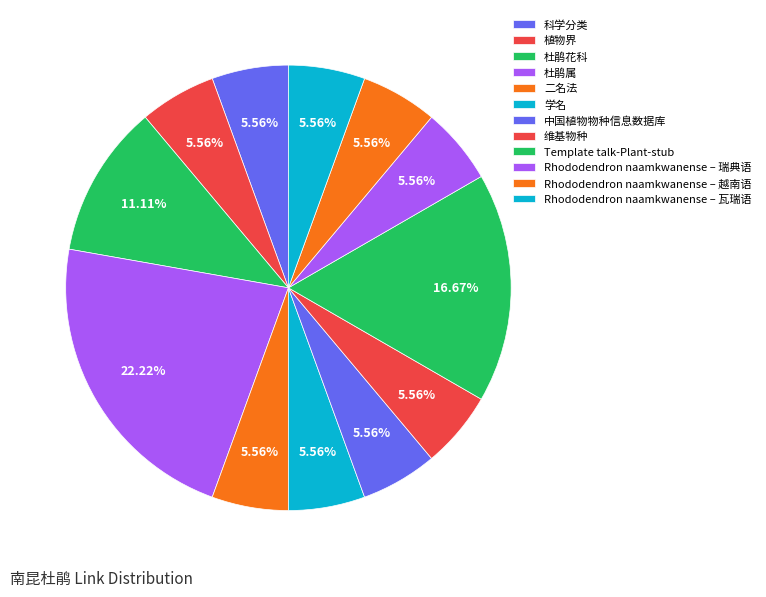

Is there any slice that represents more than half of the pie?

No